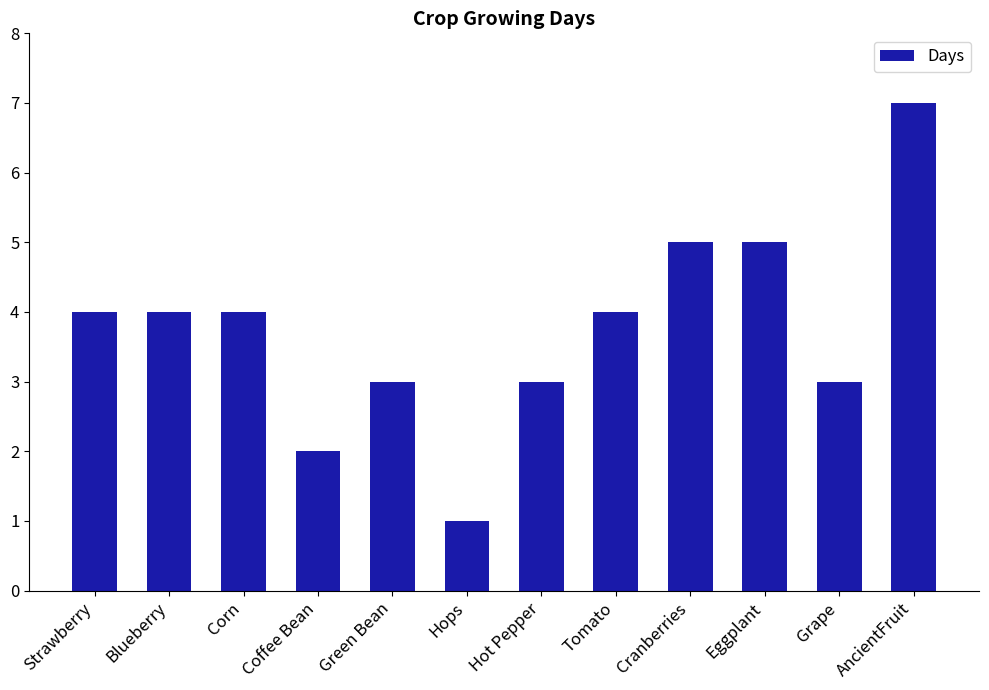

What is the change in value from Hops to Hot Pepper?

+2